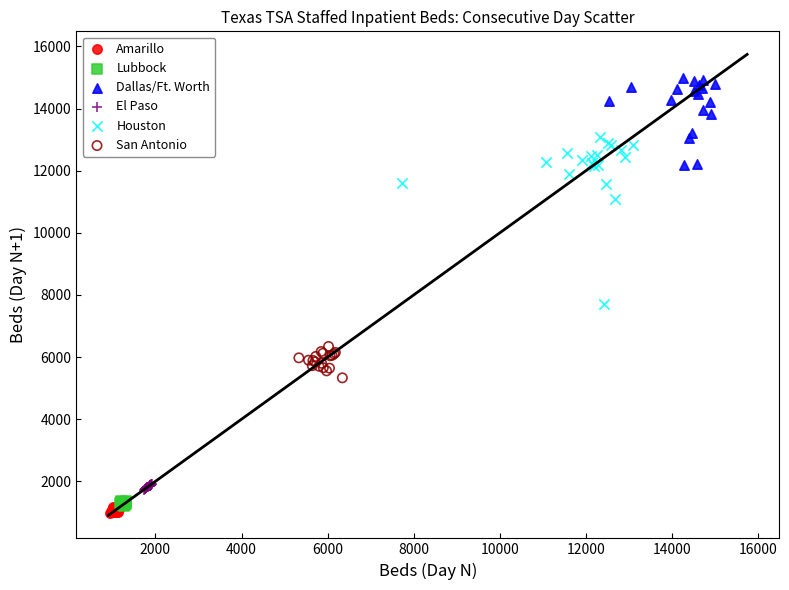

Which series has the largest Y range (max minus min)?

Houston